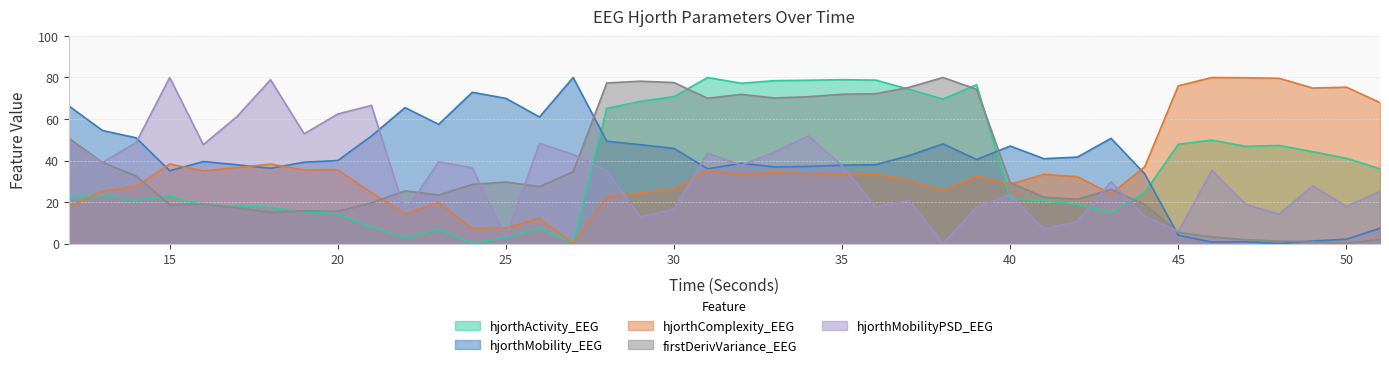

What is the average value of the hjorthActivity_EEG series?

37.8